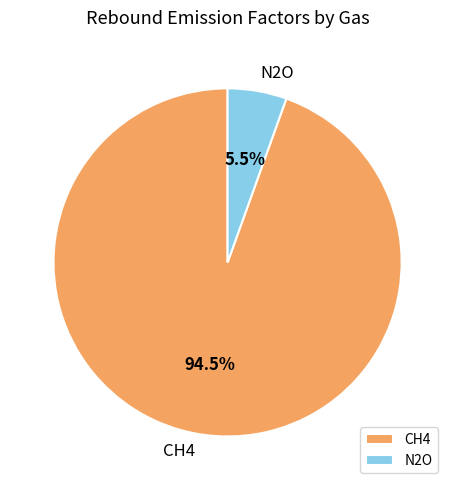

Rank the categories by value from highest to lowest.

CH4, N2O